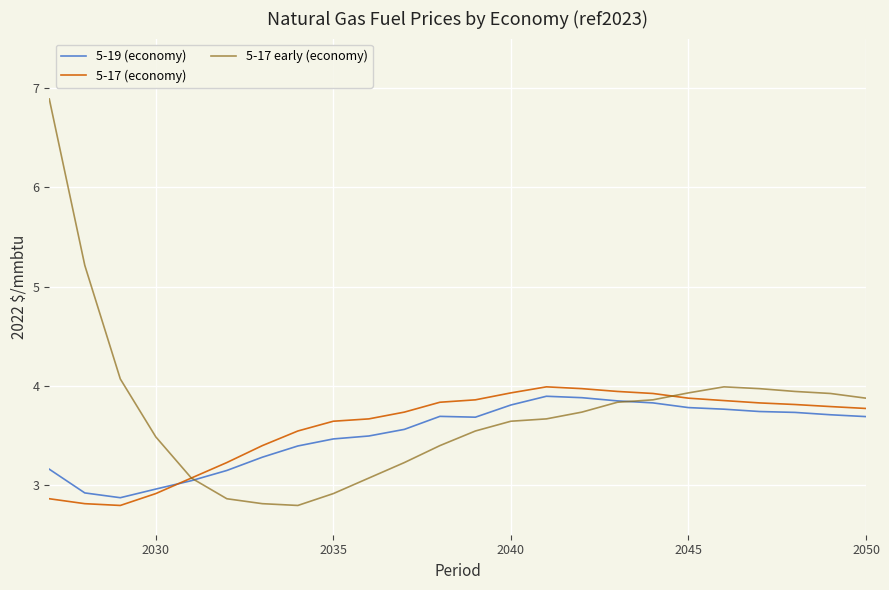

What is the highest value of the 5-19 (economy) series?

3.9